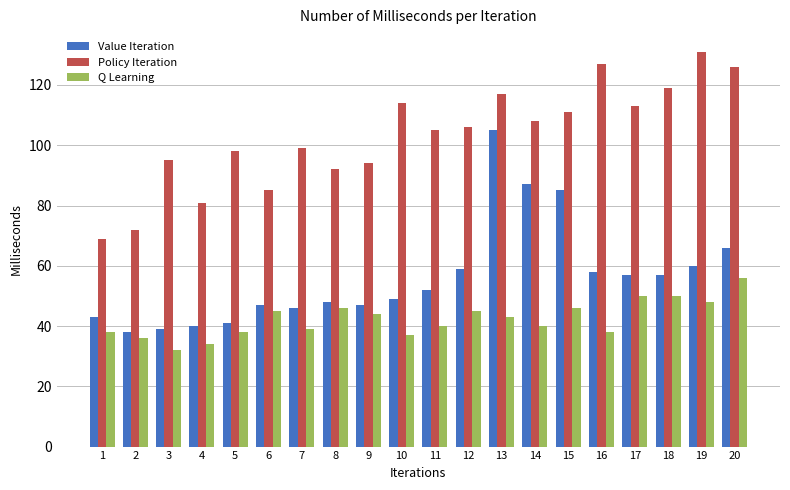

List the series in order of their peak value, highest first.

Policy Iteration, Value Iteration, Q Learning